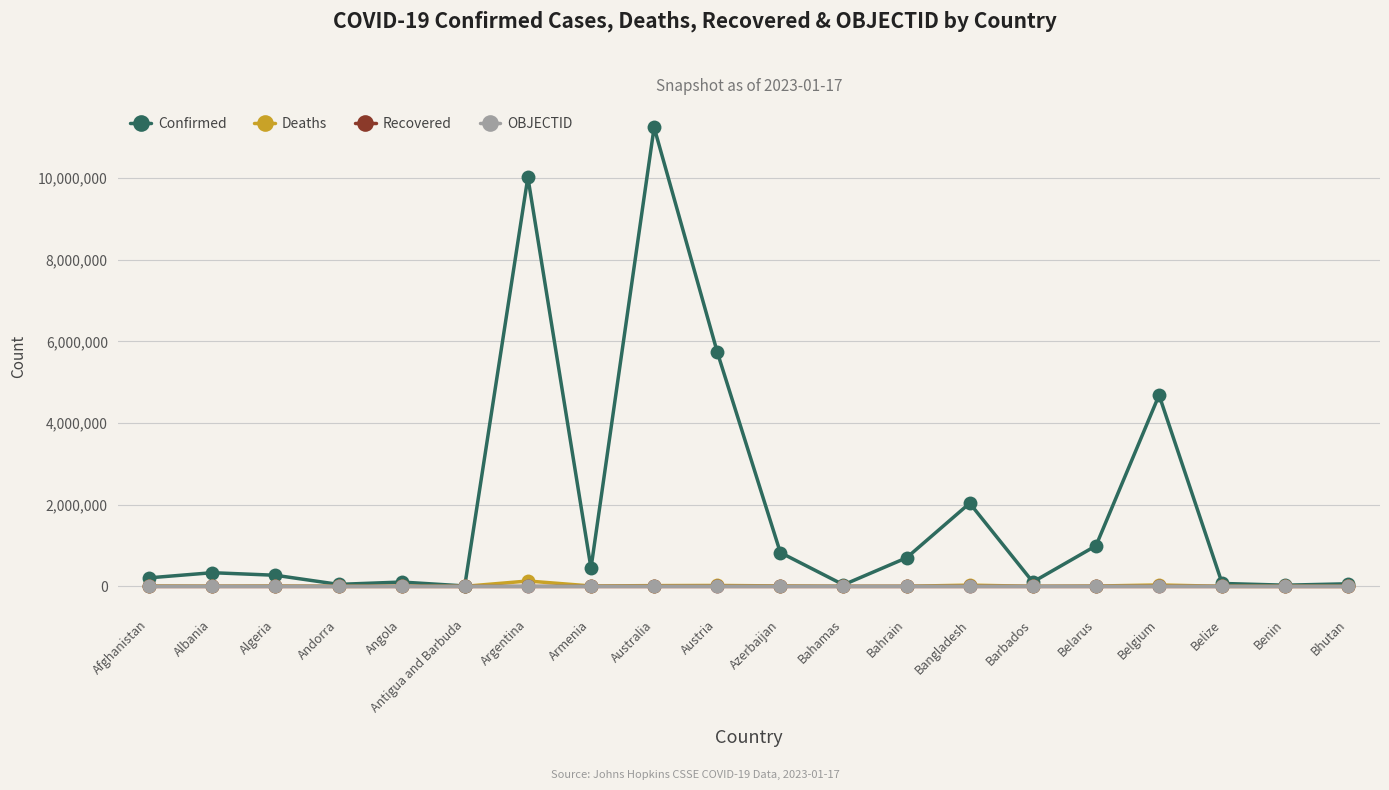

What is the maximum value shown in the chart?

11247412